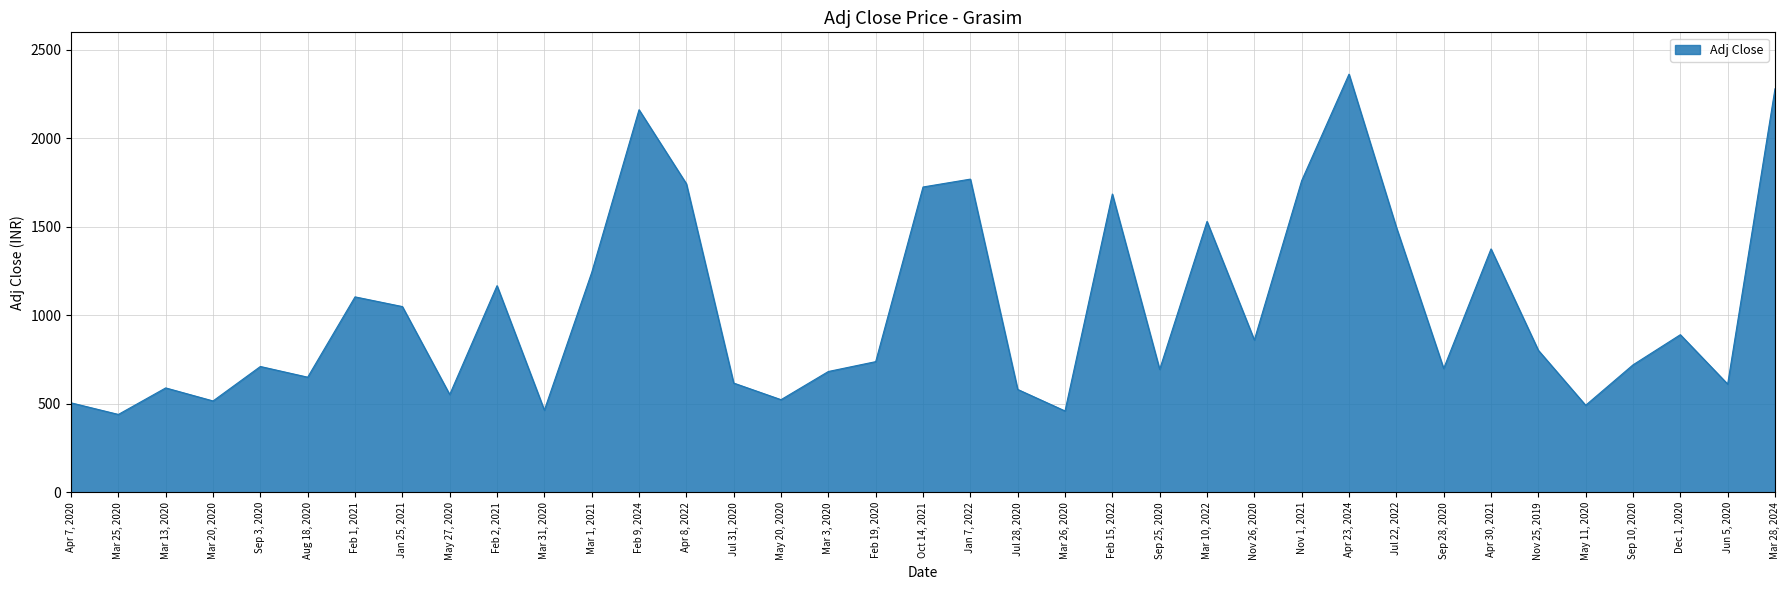

How many distinct data groups are displayed?

1